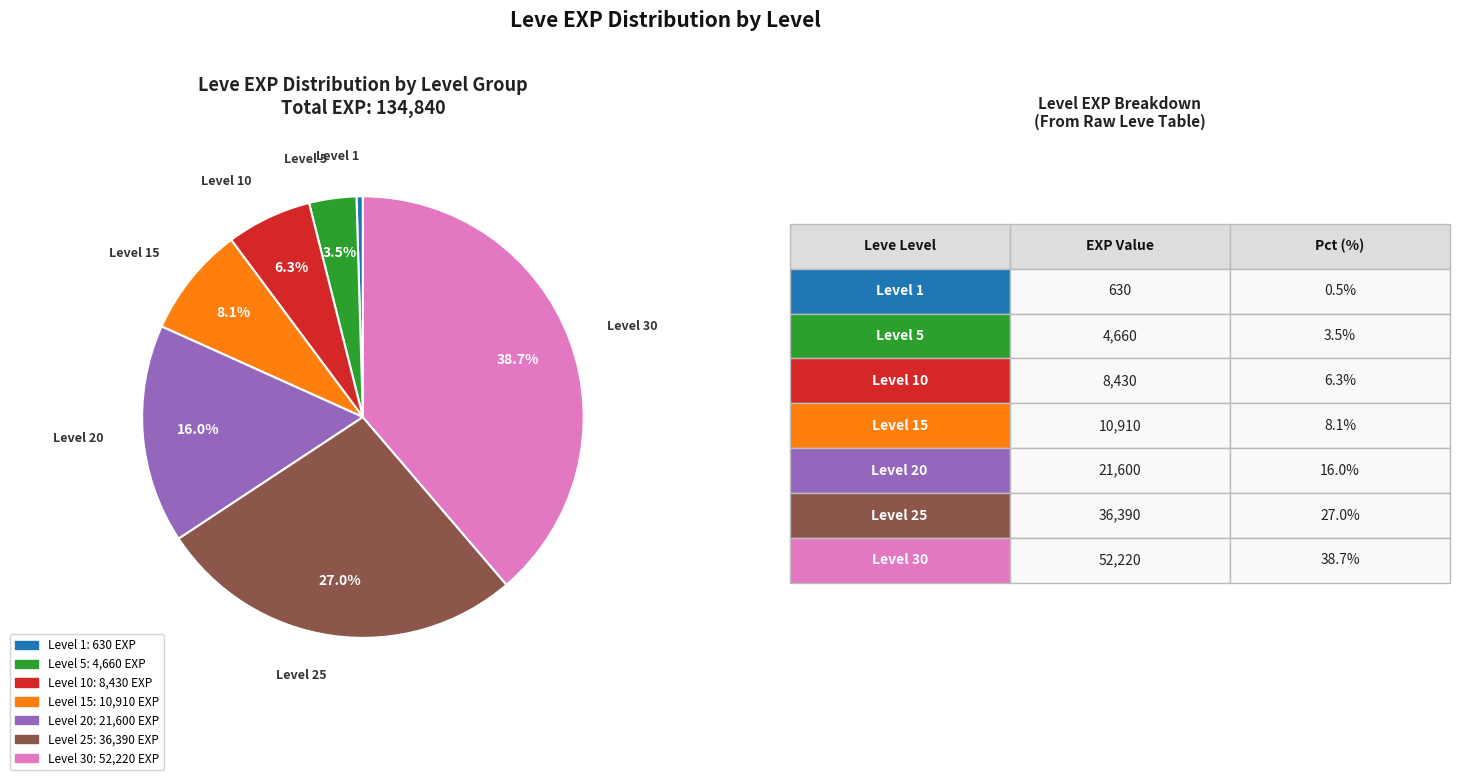

Is there any slice that represents more than half of the pie?

No